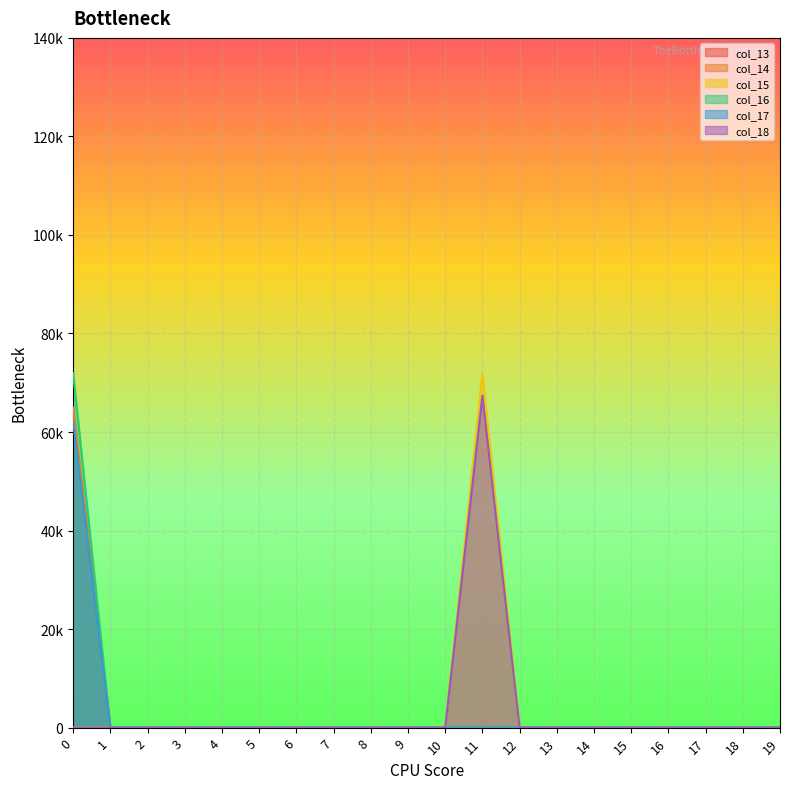

What is the highest value of the col_13 series?

63671.8